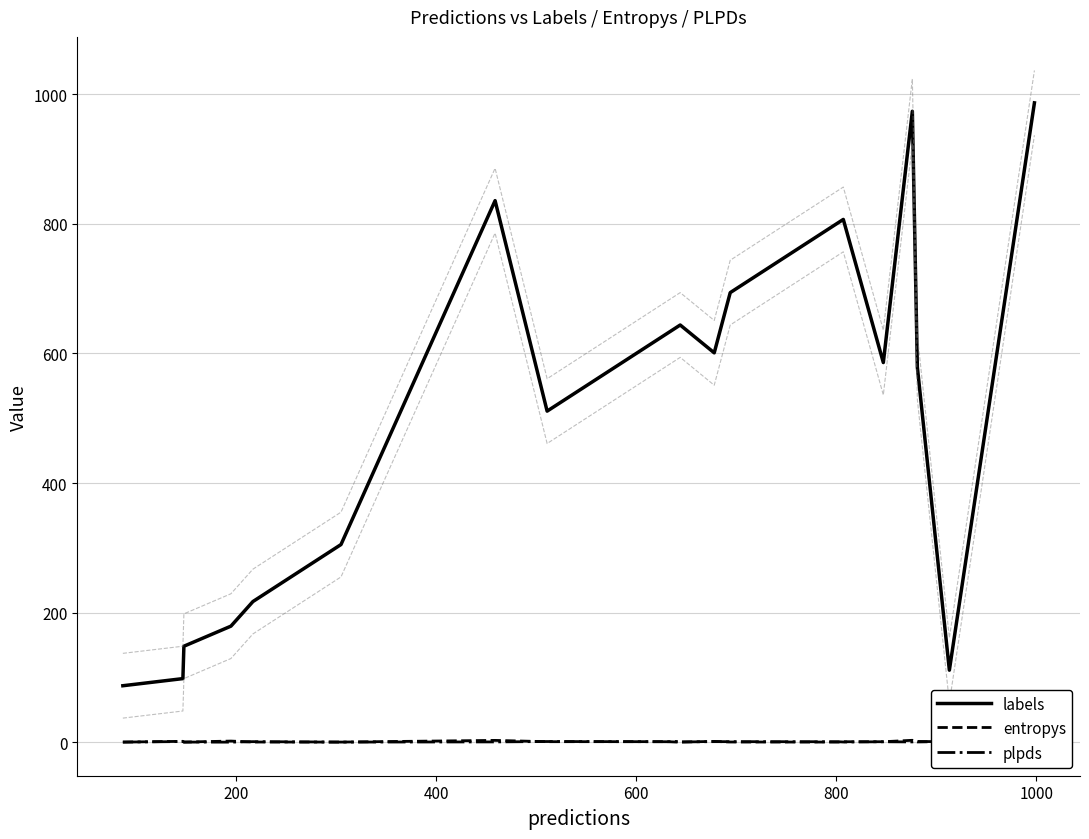

True or false: labels and plpds intersect in this chart.

False